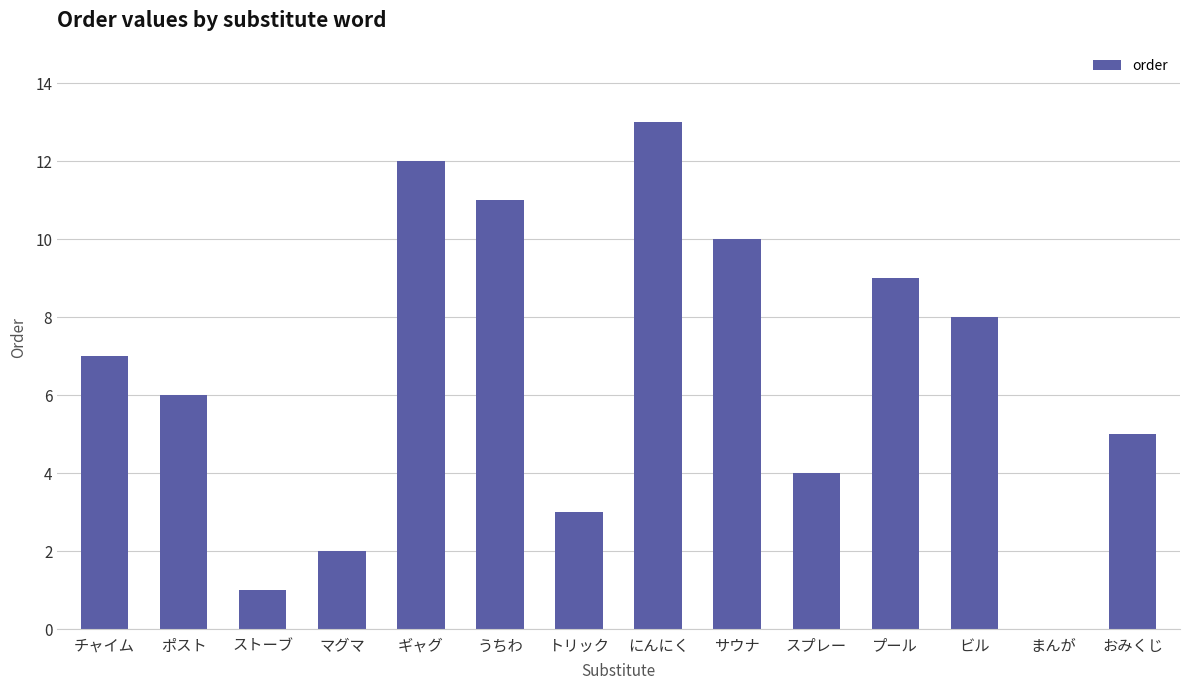

Does the chart contain stacked bars?

No